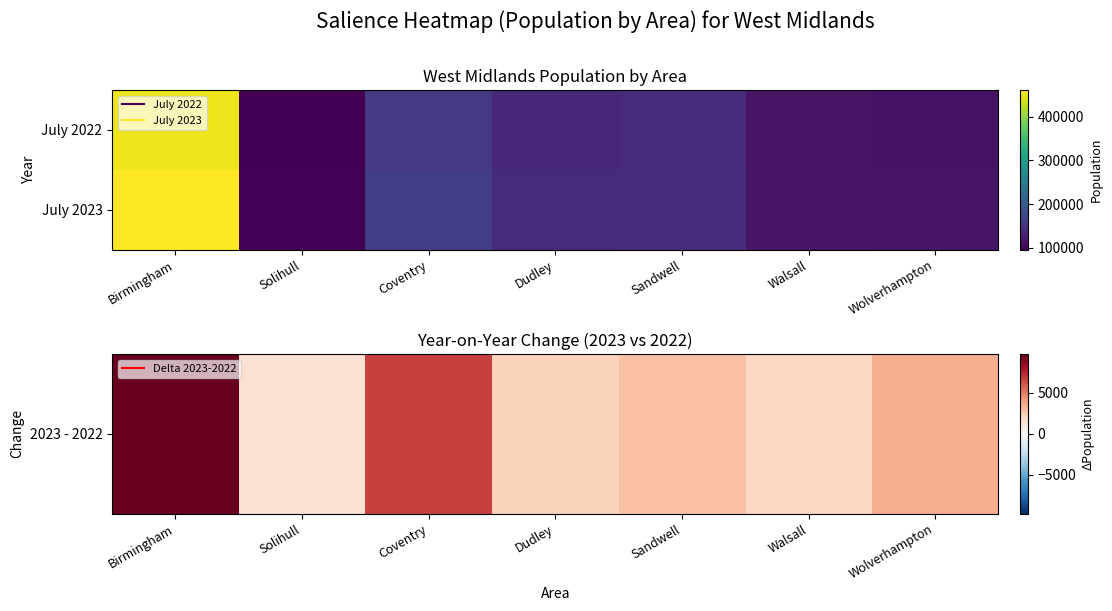

Which series has the largest total across all categories?

July 2023